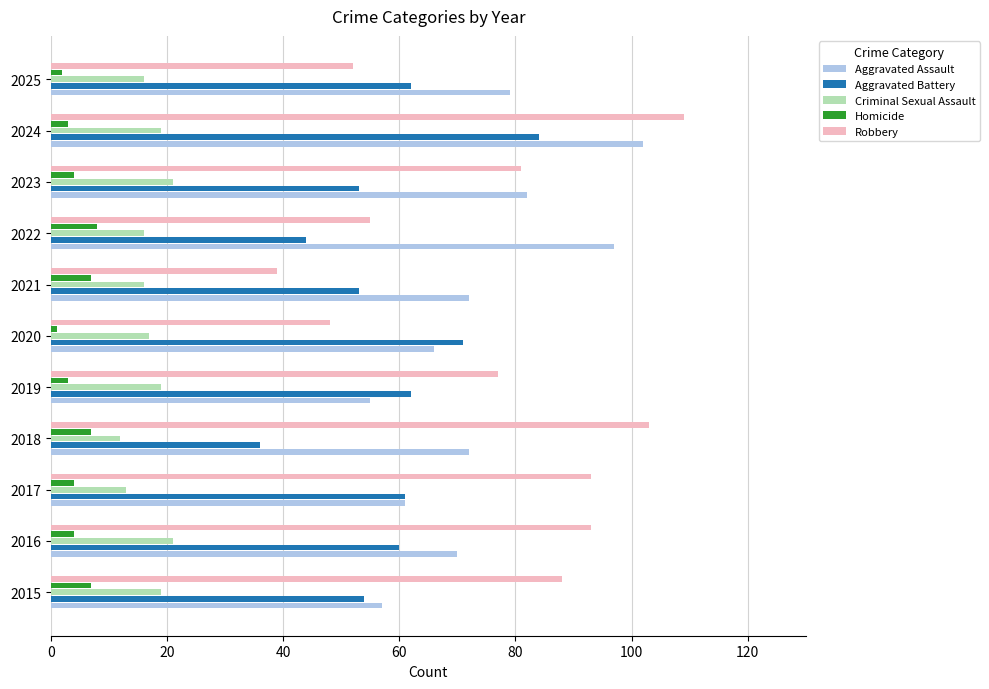

Which category has the lowest value in the Robbery series?

2021